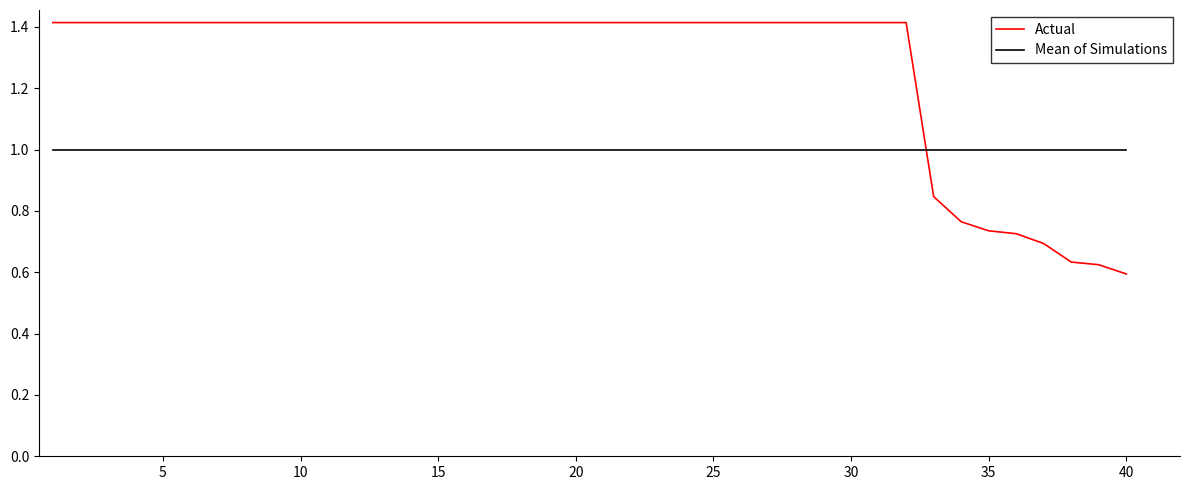

True or false: Actual and Mean of Simulations cross at least once.

True